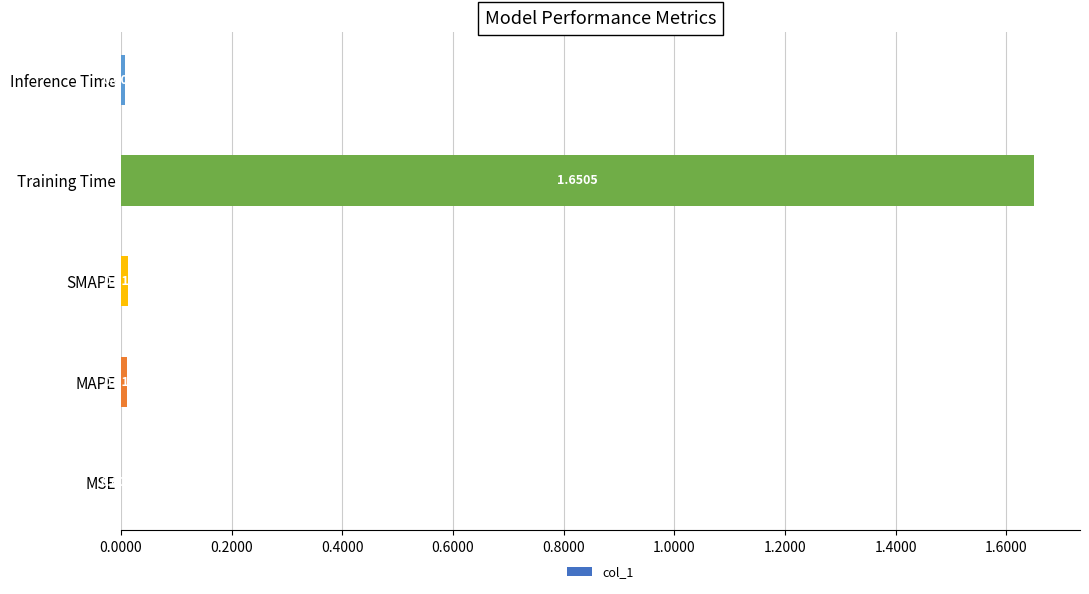

At which label is the value closest to 0?

MSE